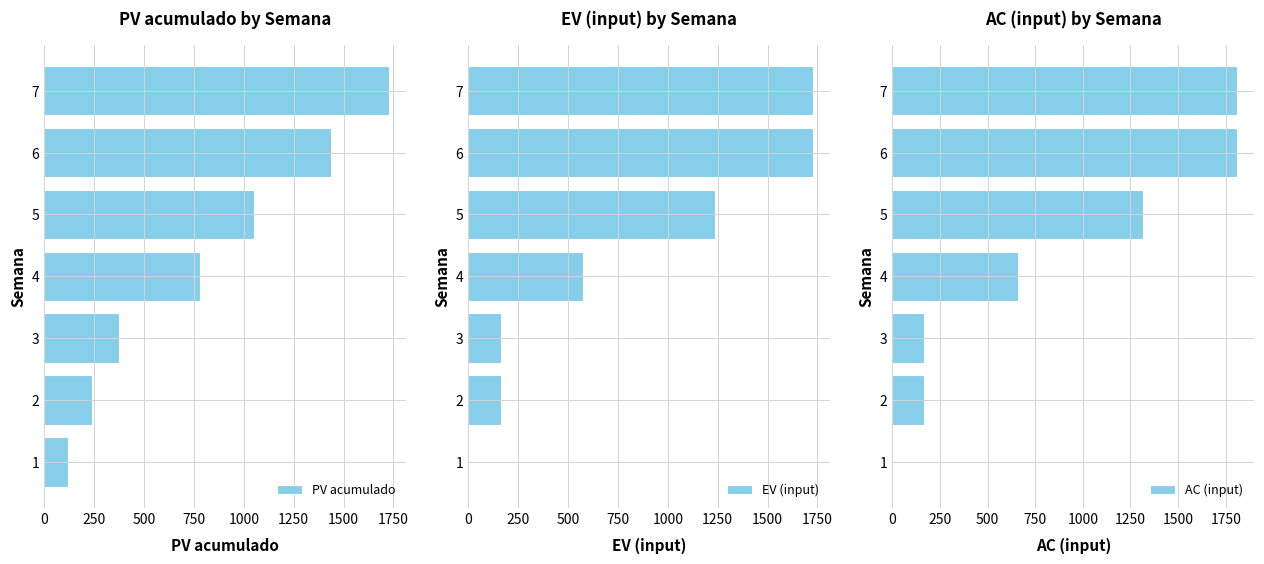

How many values in the AC (input) series are below 658?

3